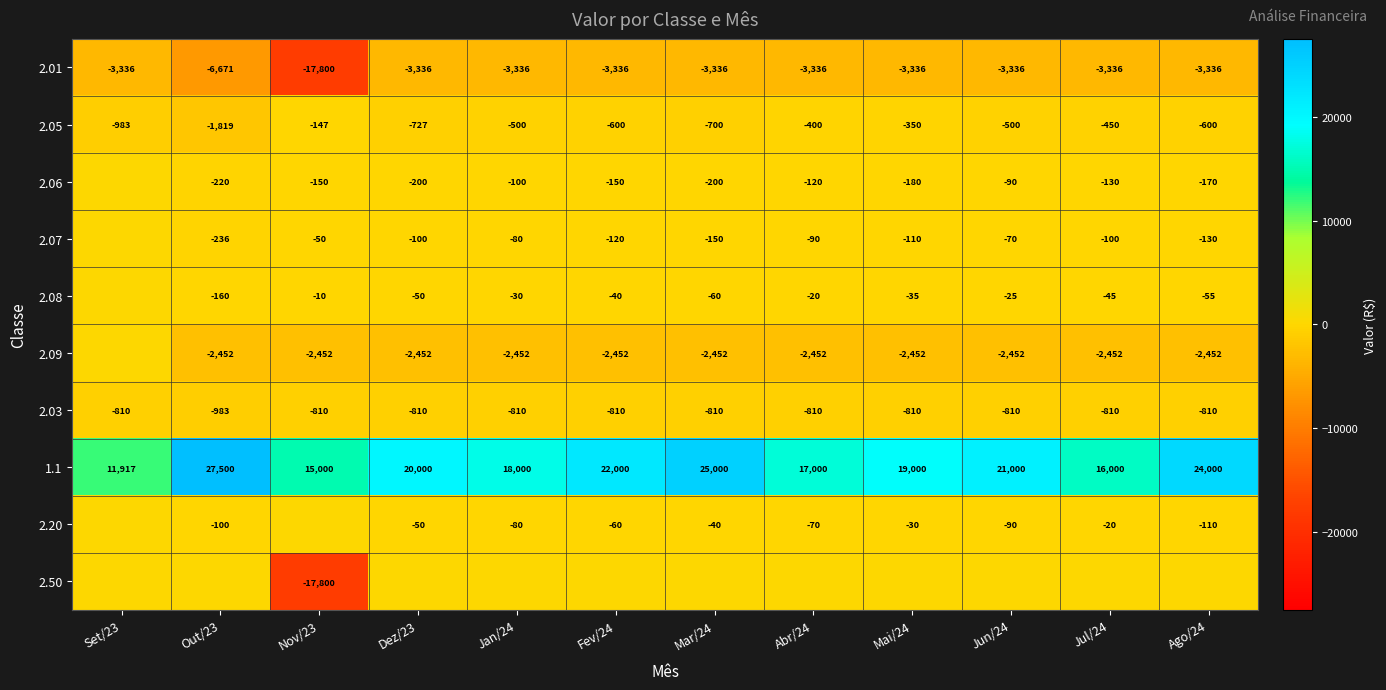

What is the difference between the second highest and second lowest values in the 2.01 series?

3335